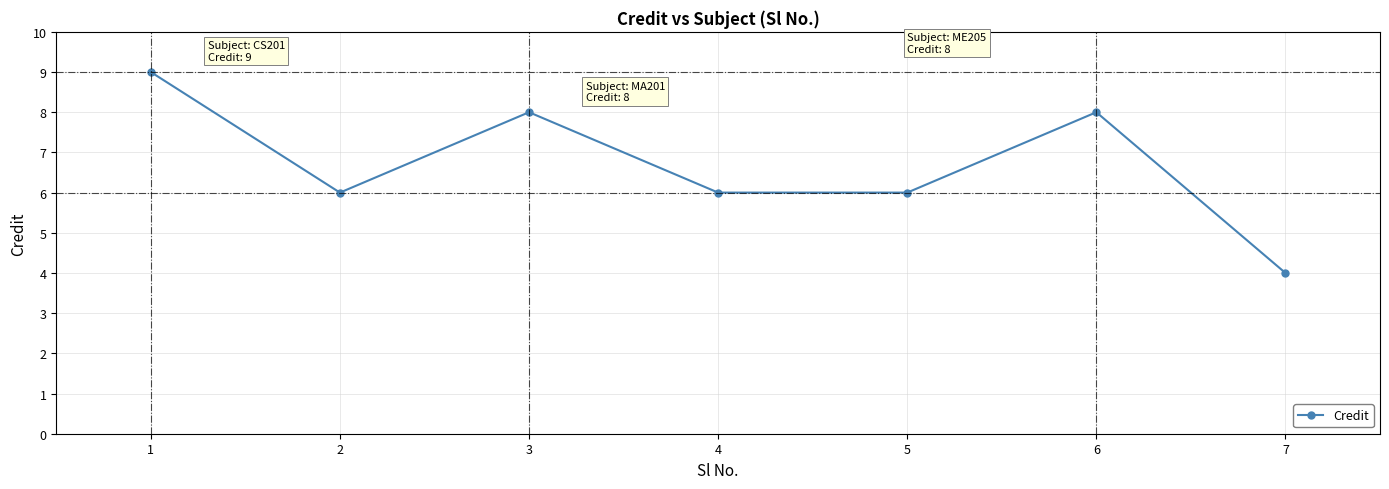

The chart shows a value of 6 at 5. True or false?

True